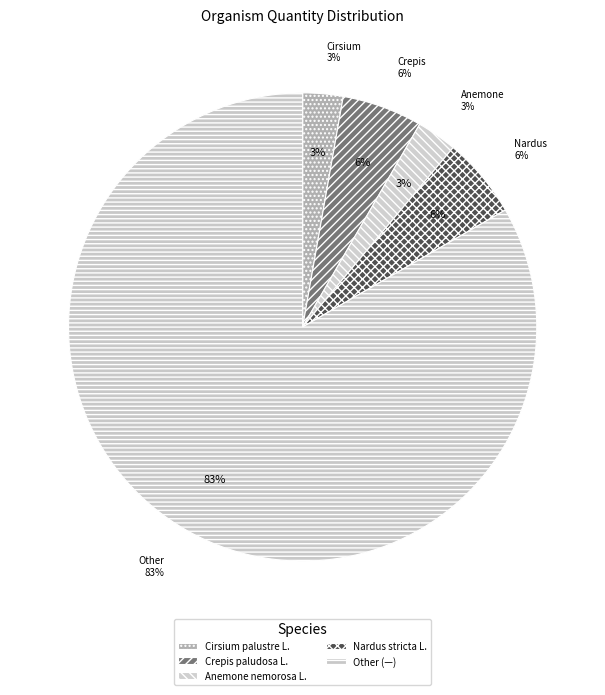

What is the smallest slice in the pie chart?

Cirsium palustre L.